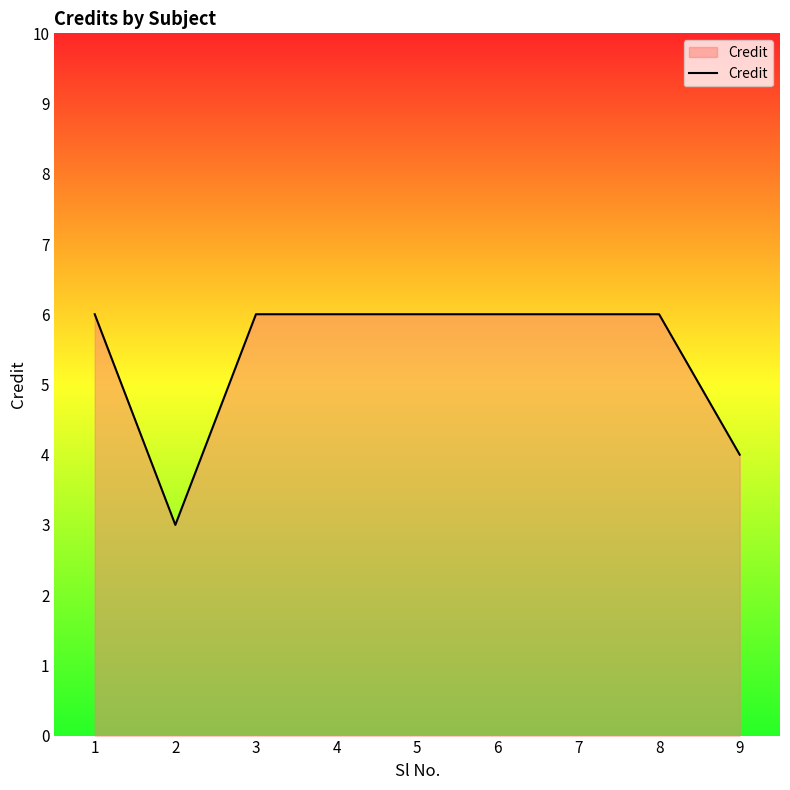

What is the minimum value shown in the chart?

3